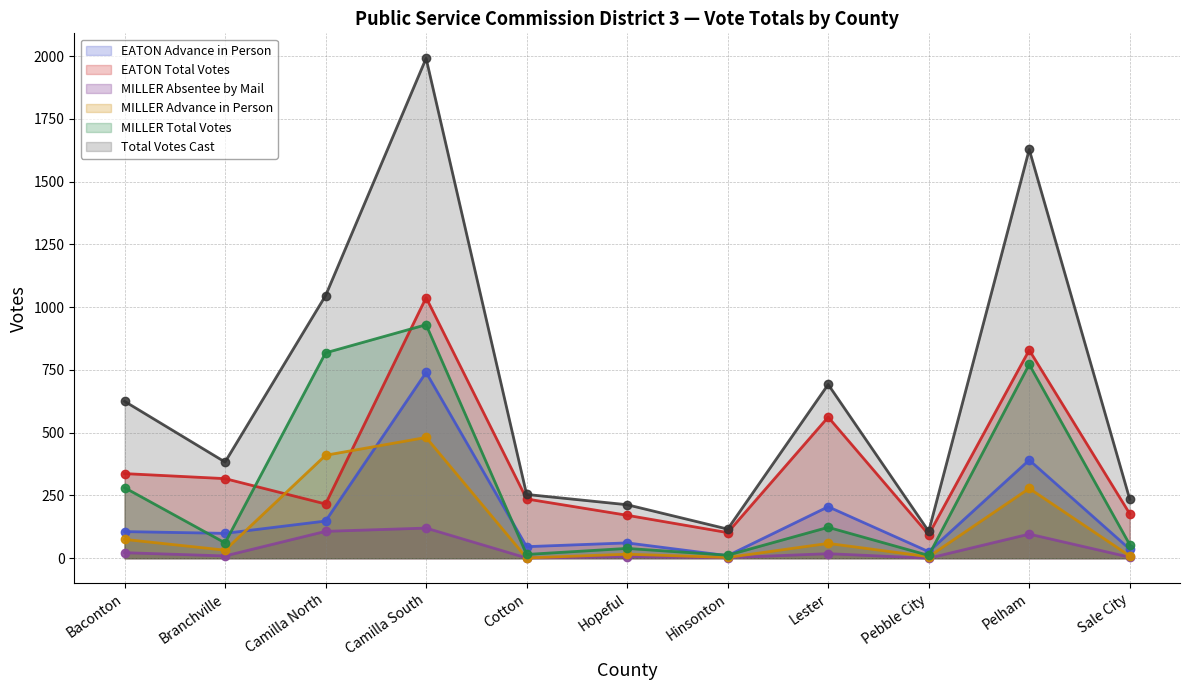

True or false: MILLER Total Votes and EATON Advance in Person cross at least once.

True